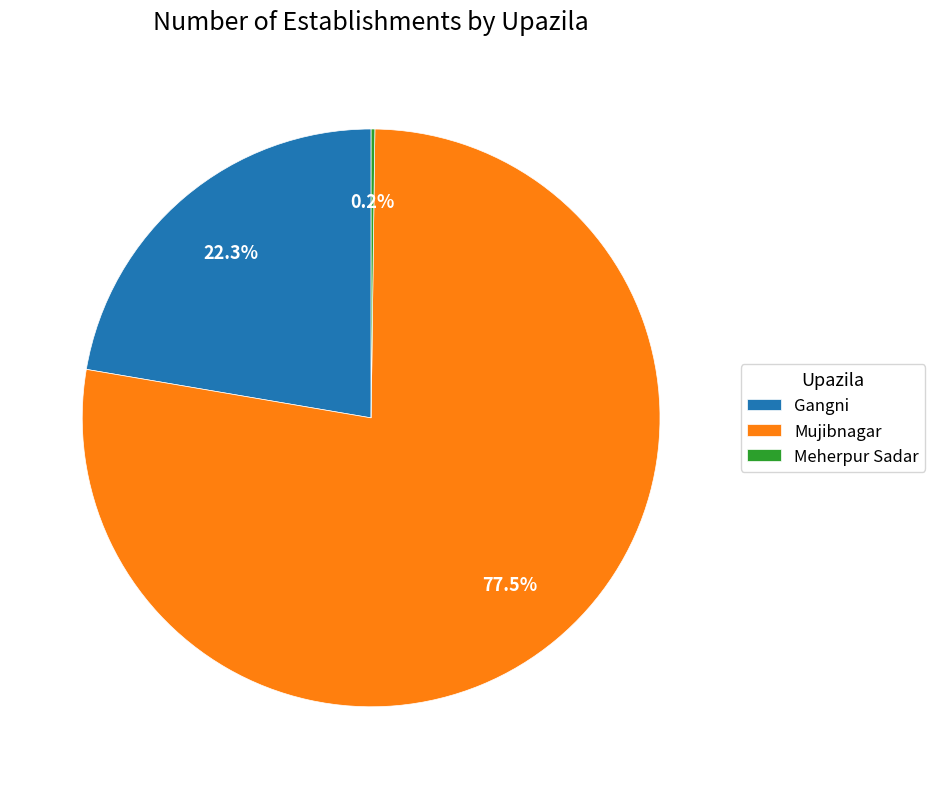

What is the largest slice in the pie chart?

Mujibnagar